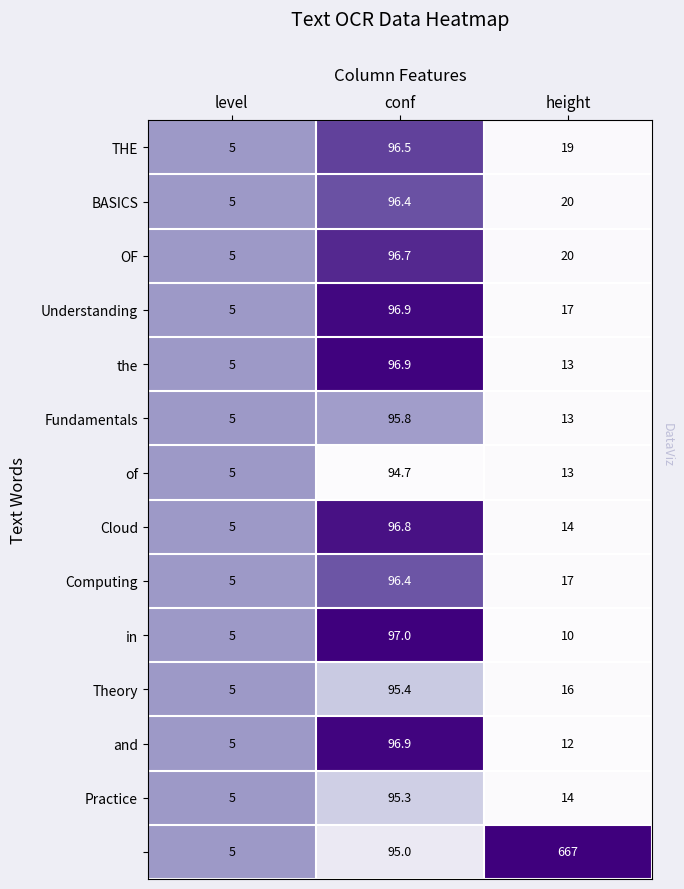

At which category is the sum across all series the highest?

conf